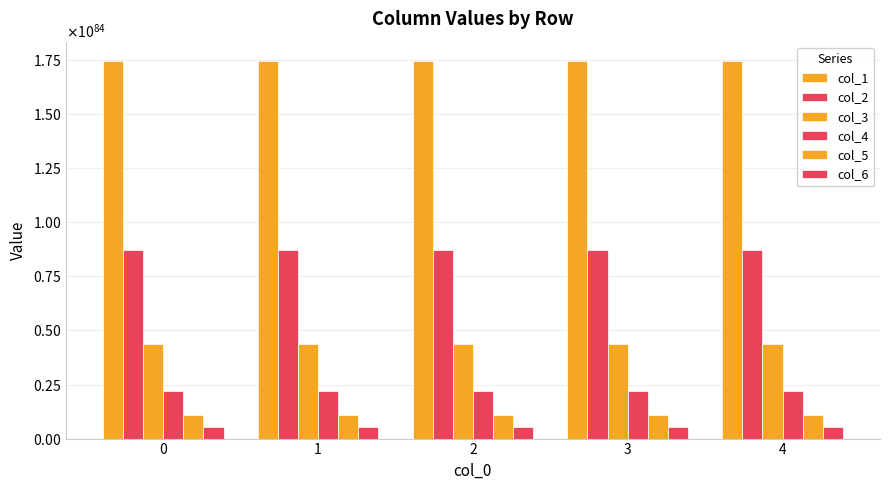

What is the value of the col_1 bar at the 4th from the left?

1747464612155862044711278180732695882132507641529609603506957448322190909224777678848